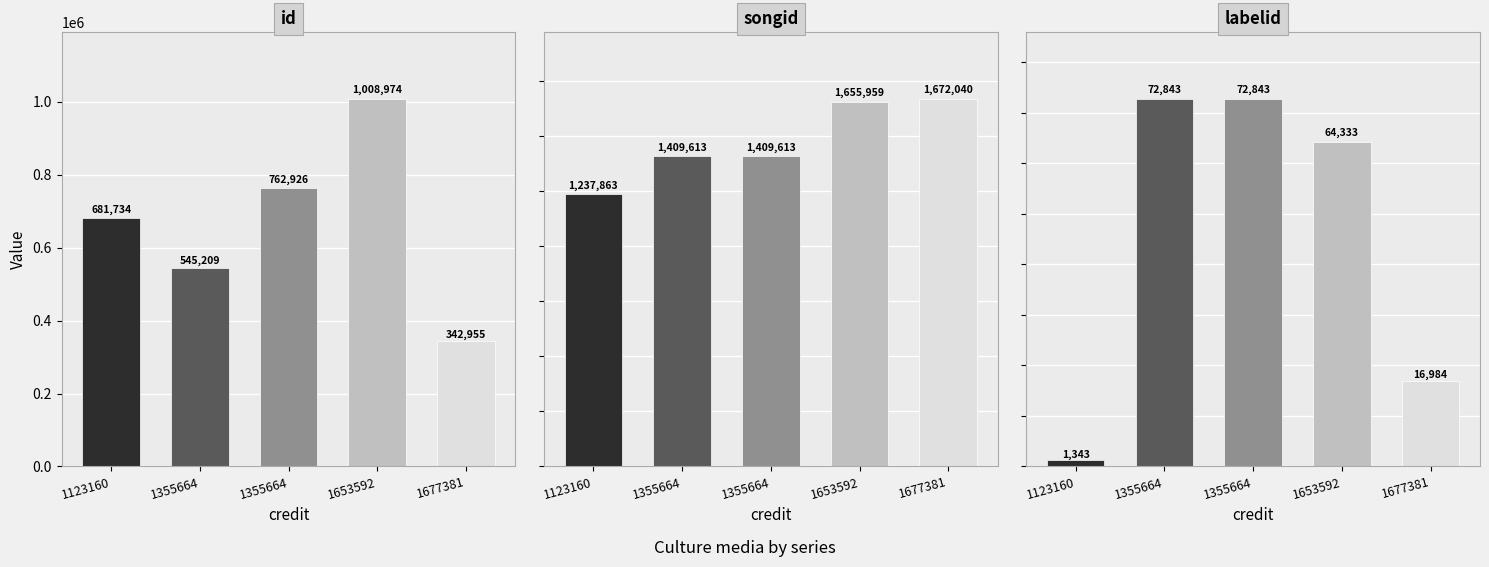

Is it true that id equals 530651 at 1677381?

False